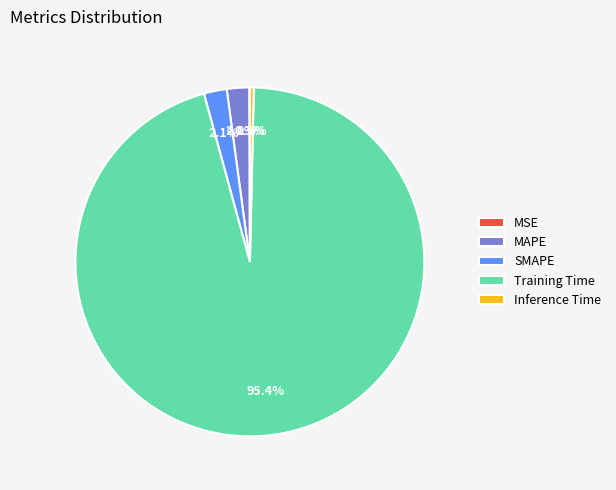

Which has a higher value, SMAPE or Inference Time?

SMAPE